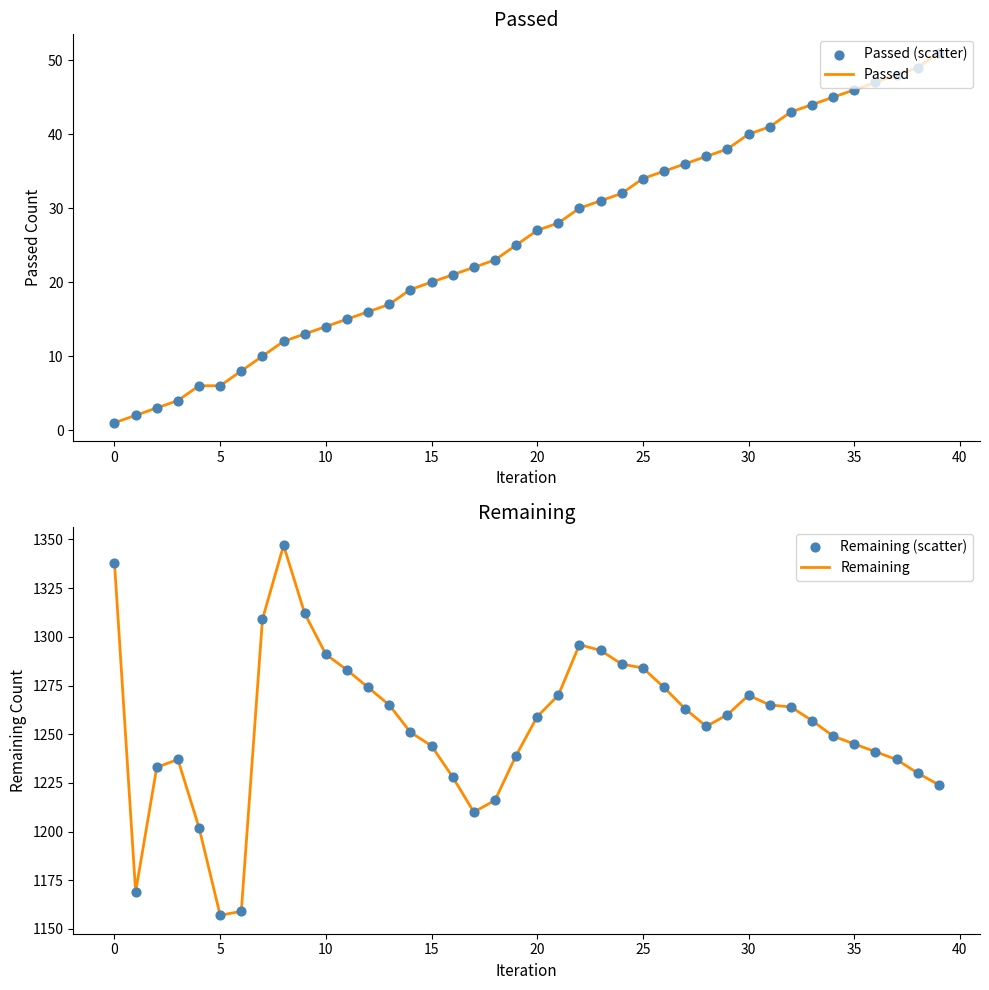

Which series has the largest Y range (max minus min)?

Remaining